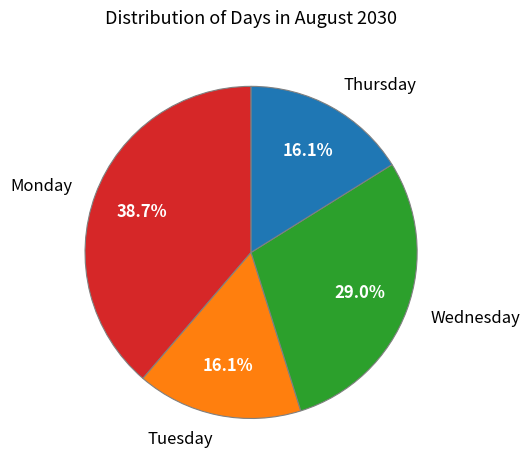

To the nearest percent, what percentage of the pie is Thursday?

16%